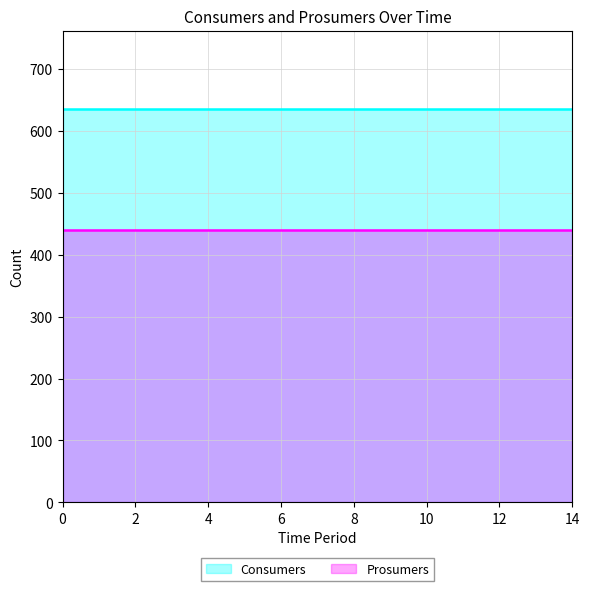

How many lines are shown in the chart?

2